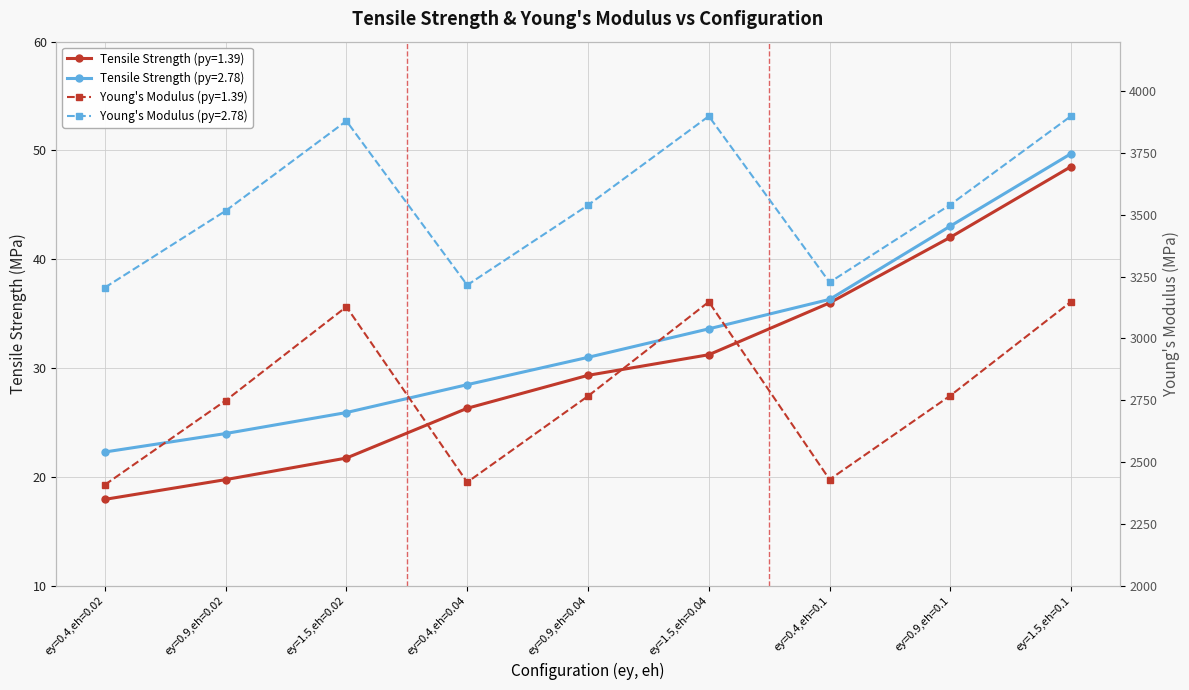

At how many categories does at least one series exceed 43?

2